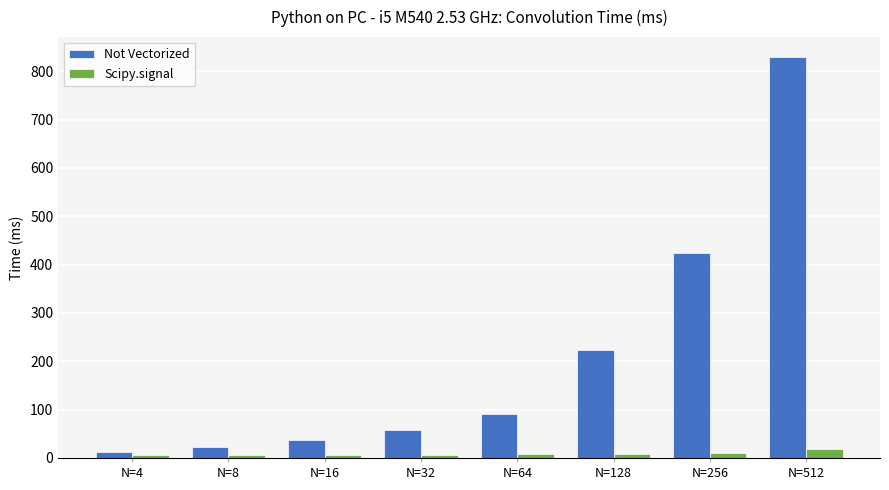

List the series in order of their overall mean, highest first.

Not Vectorized, Scipy.signal